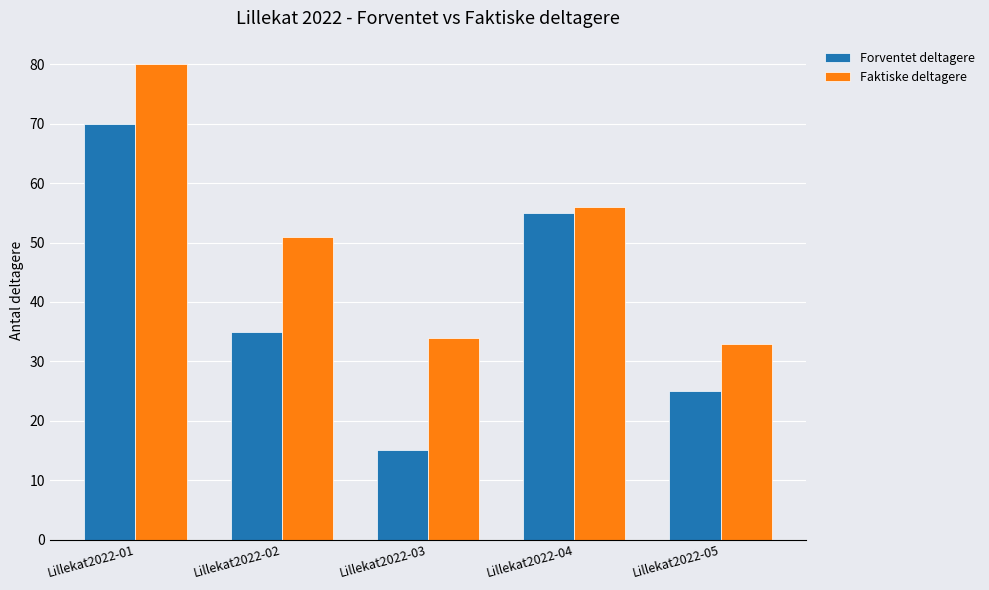

What is the average value of the Forventet deltagere series?

40